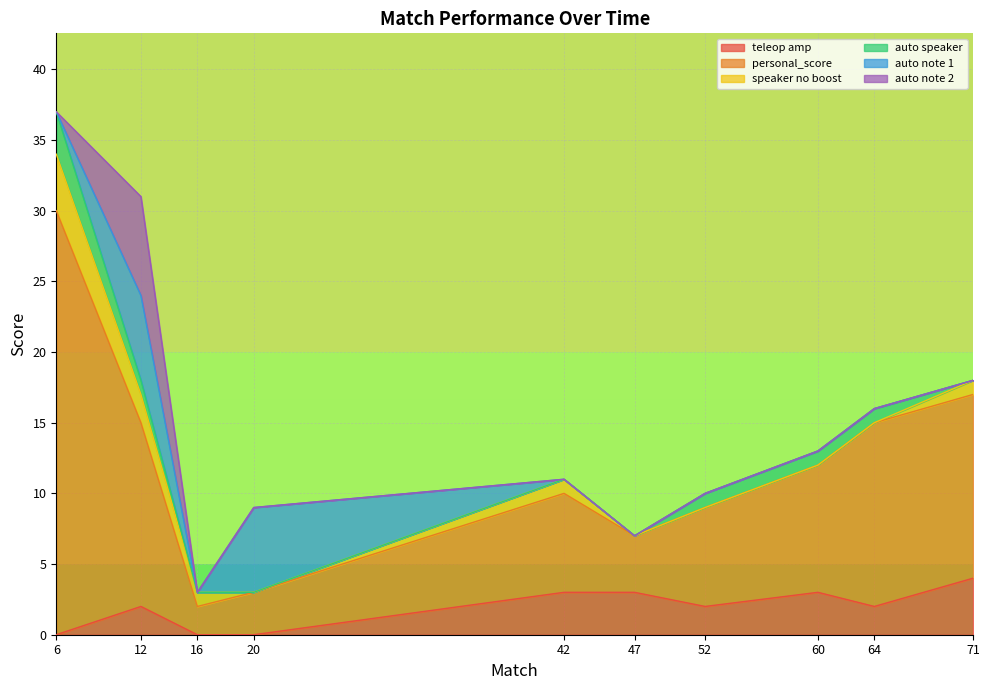

What is the approximate value of speaker no boost at 71?

1